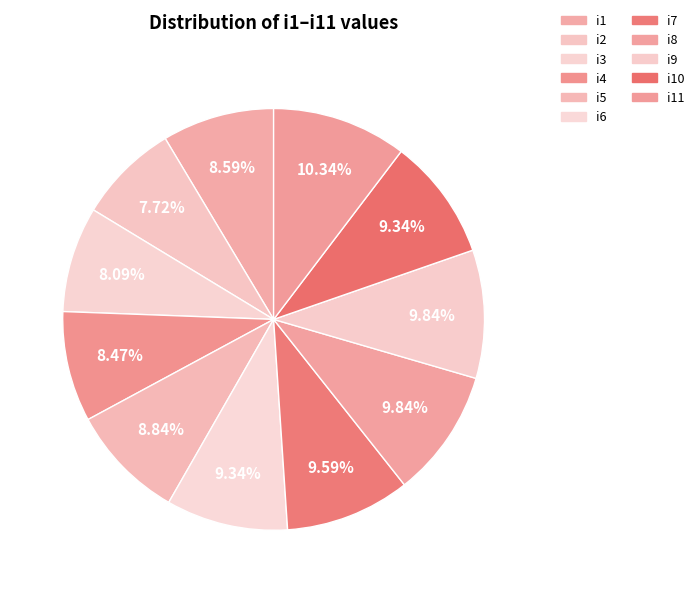

To the nearest percent, what is the combined percentage of i5 and i7?

18%